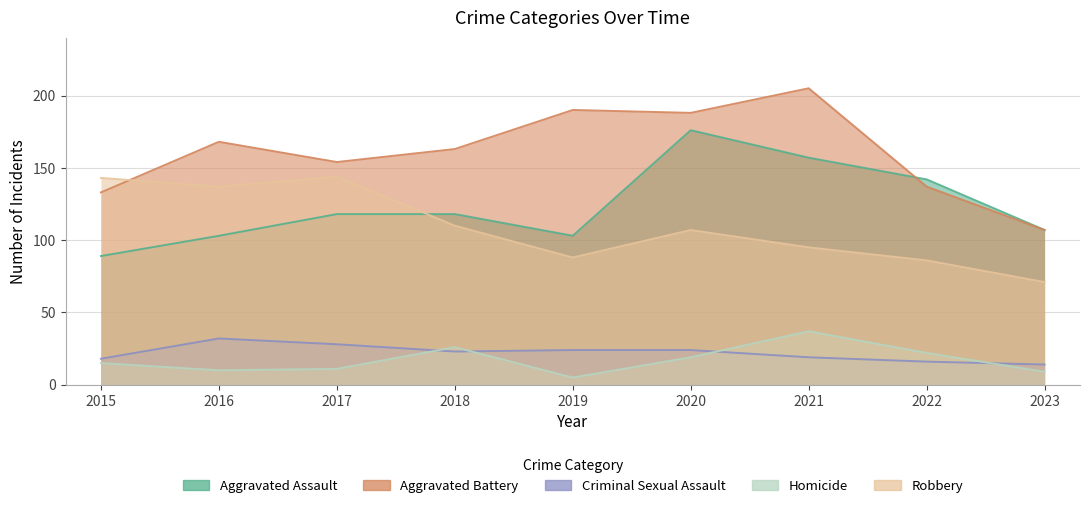

Reading right to left, transcribe all the data shown in this chart.

Aggravated Assault: 107	142	157	176	103	118	118	103	89
Aggravated Battery: 107	137	205	188	190	163	154	168	133
Criminal Sexual Assault: 14	16	19	24	24	23	28	32	18
Homicide: 9	22	37	19	5	26	11	10	15
Robbery: 71	86	95	107	88	110	144	137	143